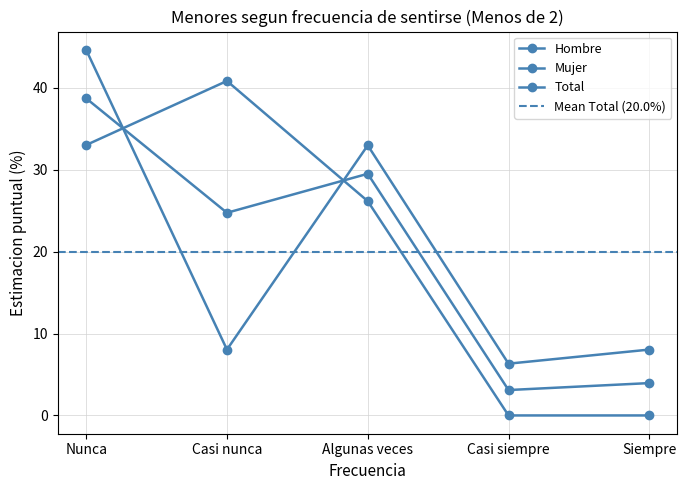

What is the average value of the Hombre series?

20.0